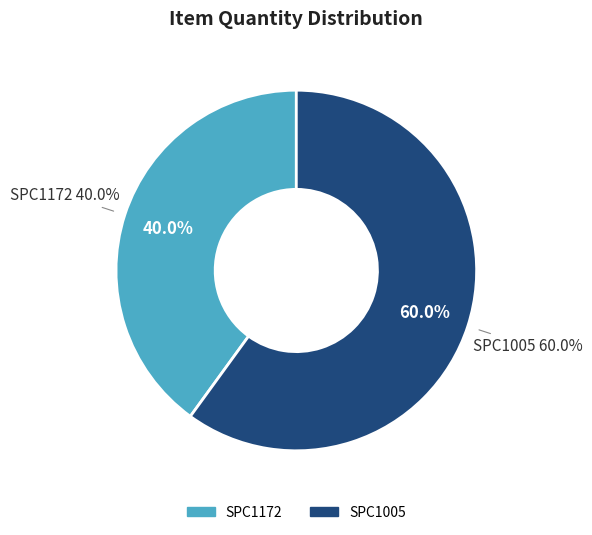

Which category has the smallest portion of the pie?

SPC1172